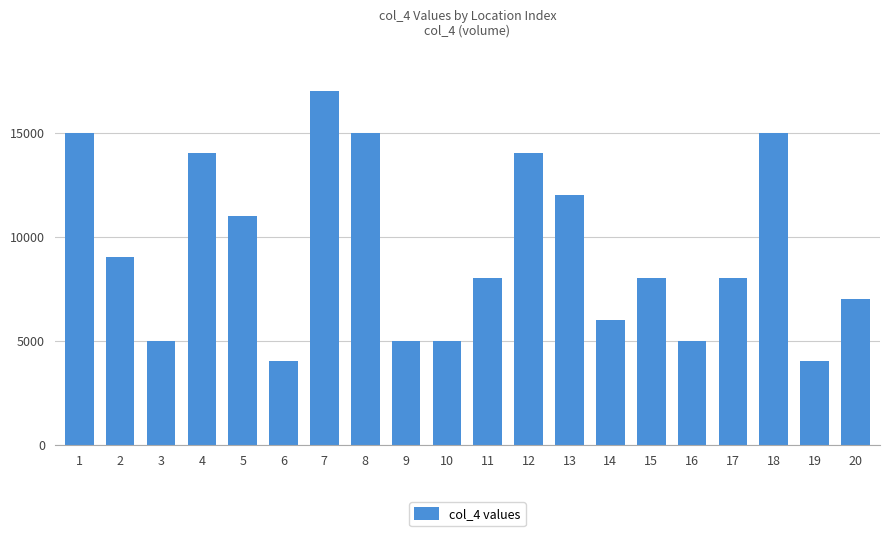

At which label is the value closest to 10500?

5